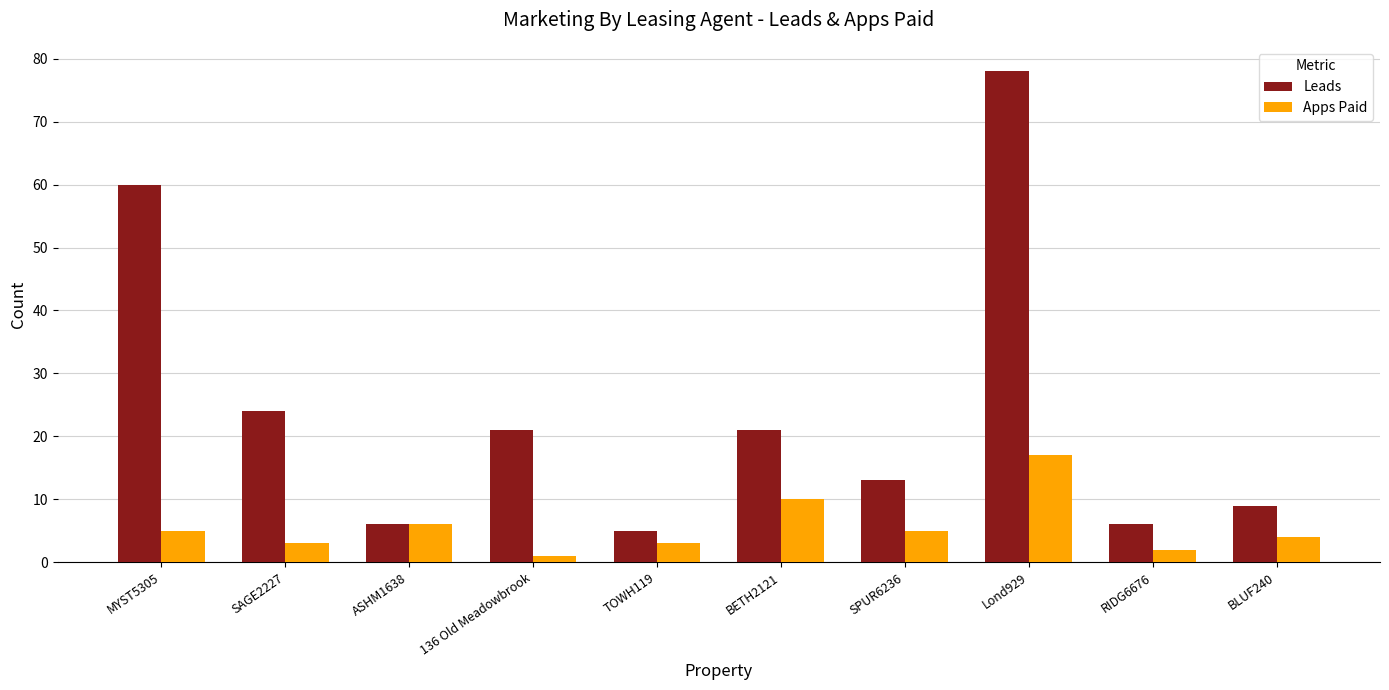

Count the number of data series in this chart.

2